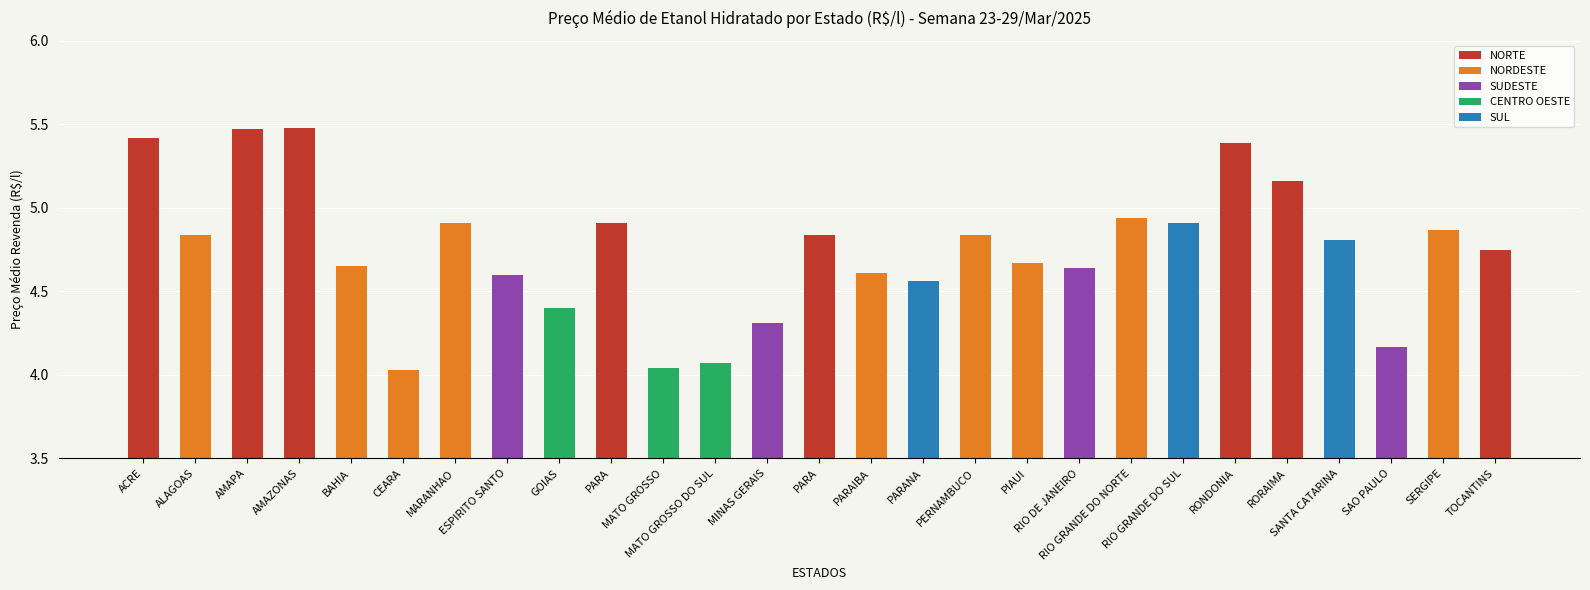

What is the sum of all values?

128.3